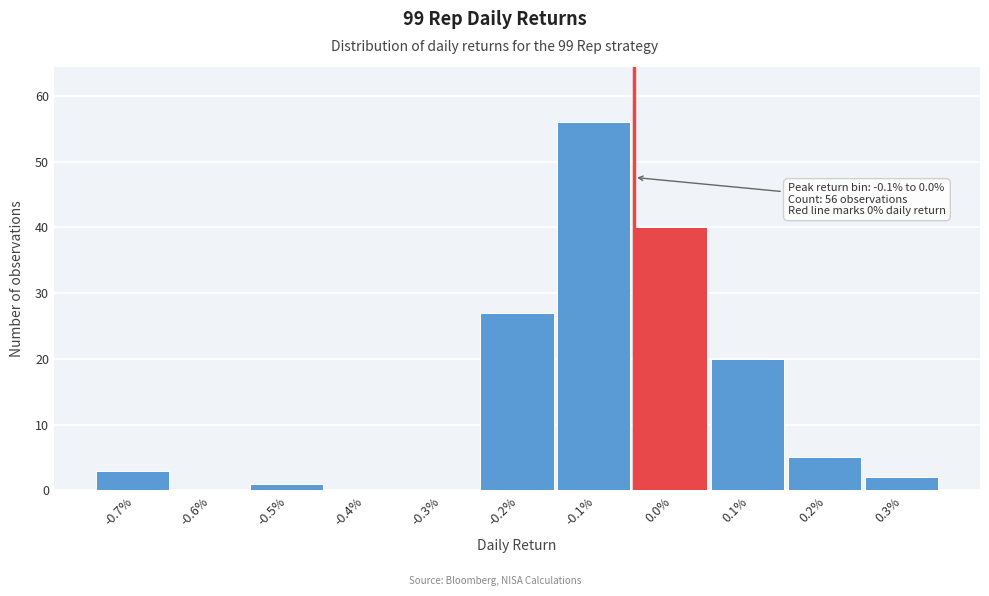

Reading right to left, extract all data points from this chart.

0.3%=2	0.2%=5	0.1%=20	0.0%=40	-0.1%=56	-0.2%=27	-0.3%=0	-0.4%=0	-0.5%=1	-0.6%=0	-0.7%=3